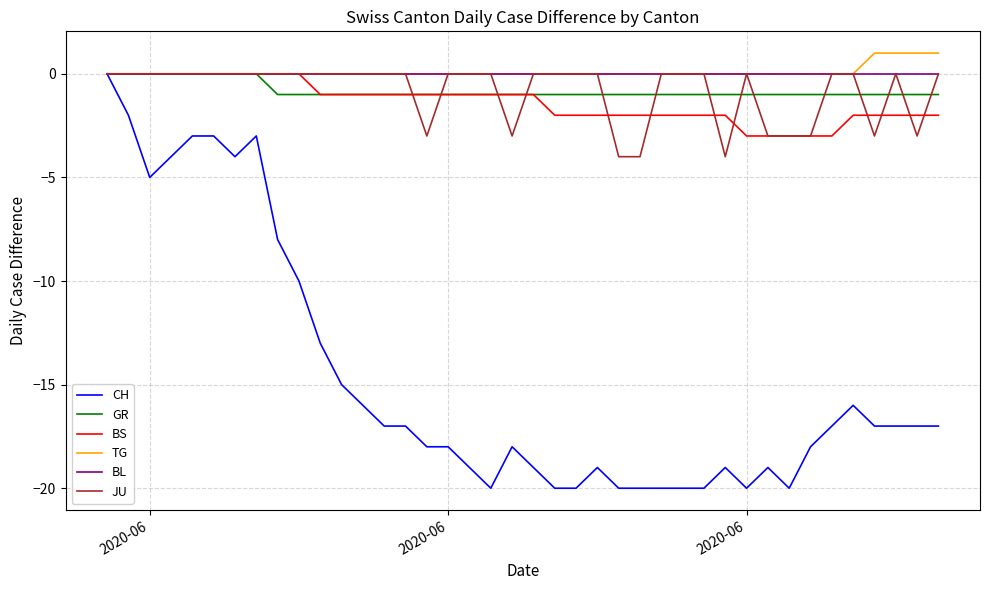

Which series has the largest range (max minus min)?

CH